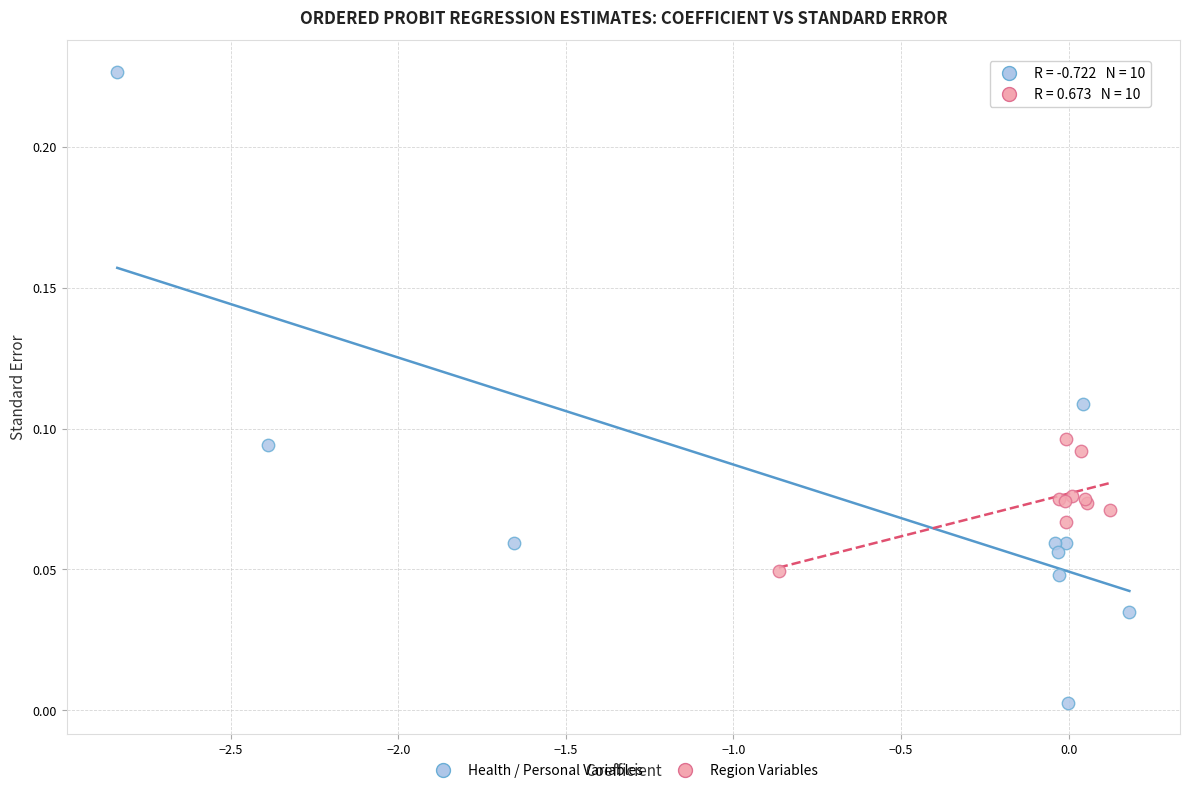

Which series has the largest Y range (max minus min)?

Health / Personal Variables